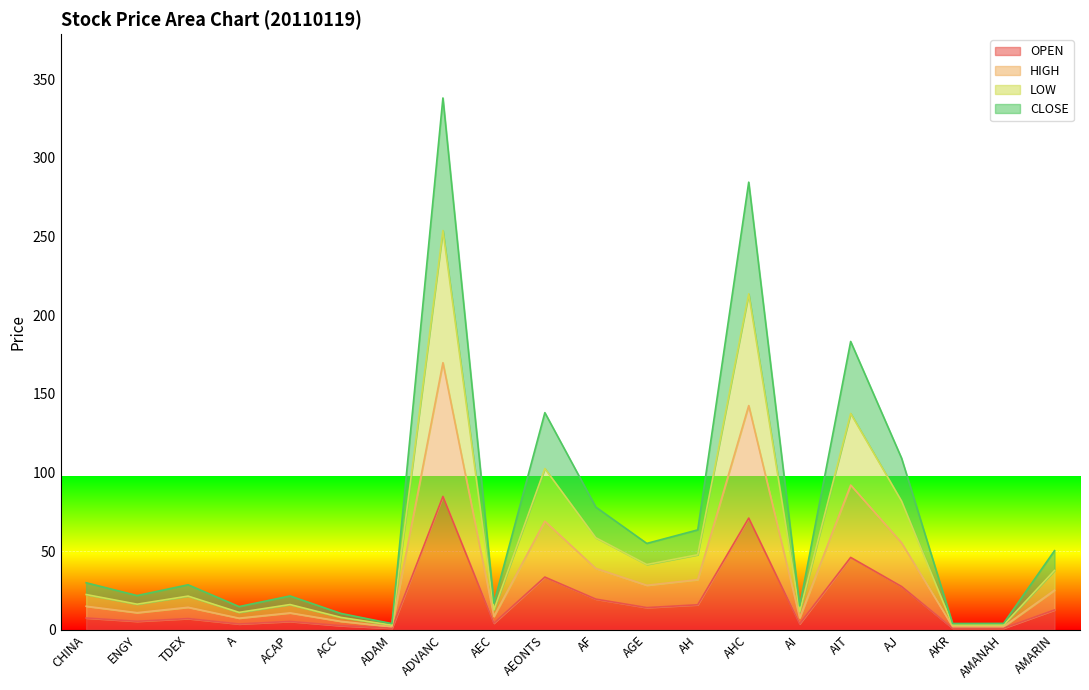

True or false: CLOSE and OPEN cross at least once.

False